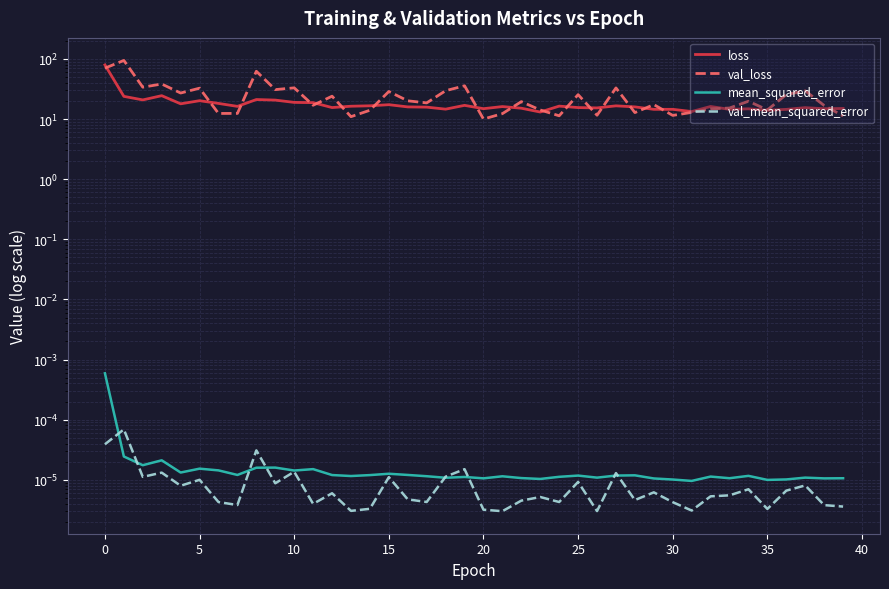

At which label is mean_squared_error closest to 0?

31